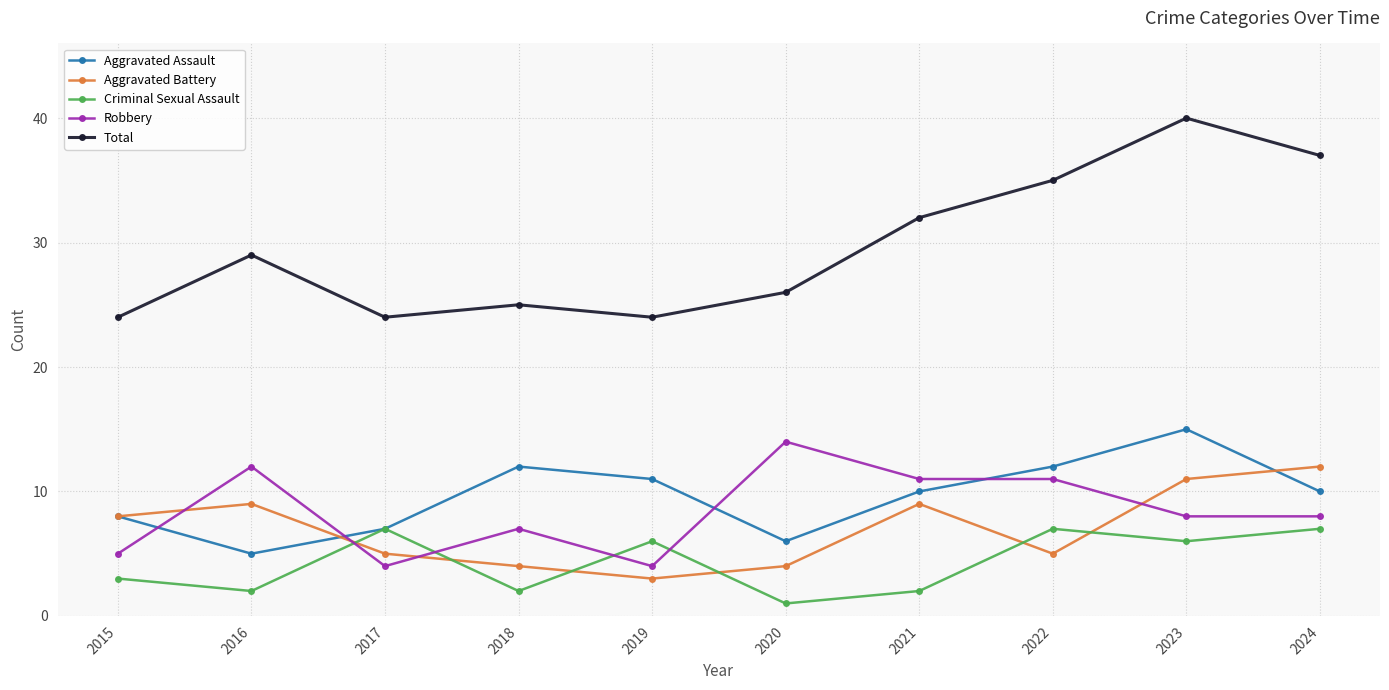

What is the minimum value for Aggravated Battery?

3